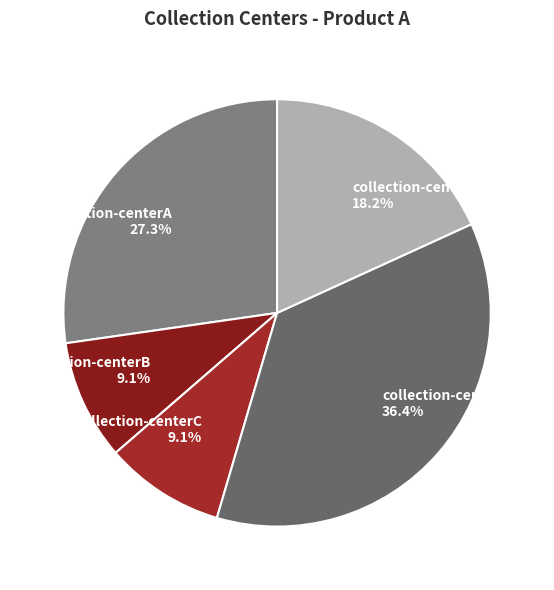

What is the largest slice in the pie chart?

collection-centerD 36.4%